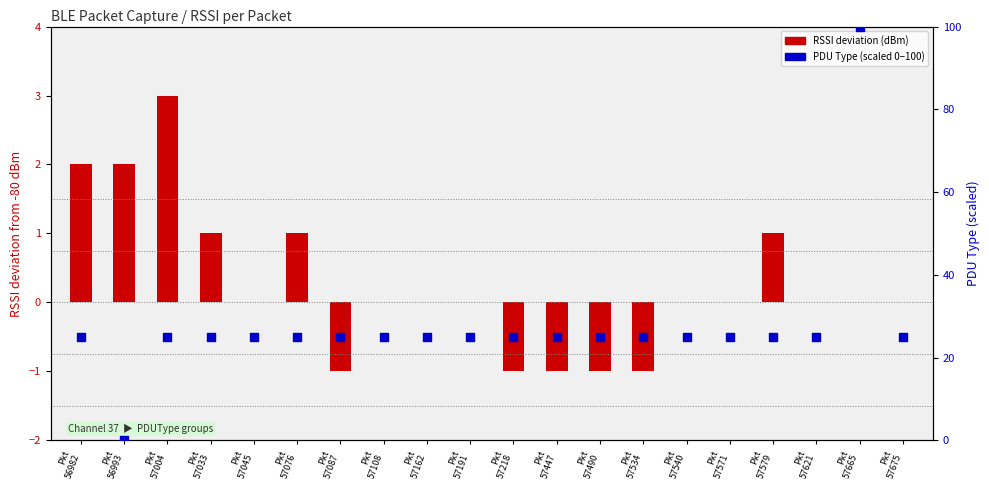

At which category is the sum across all series the highest?

Pkt
57665